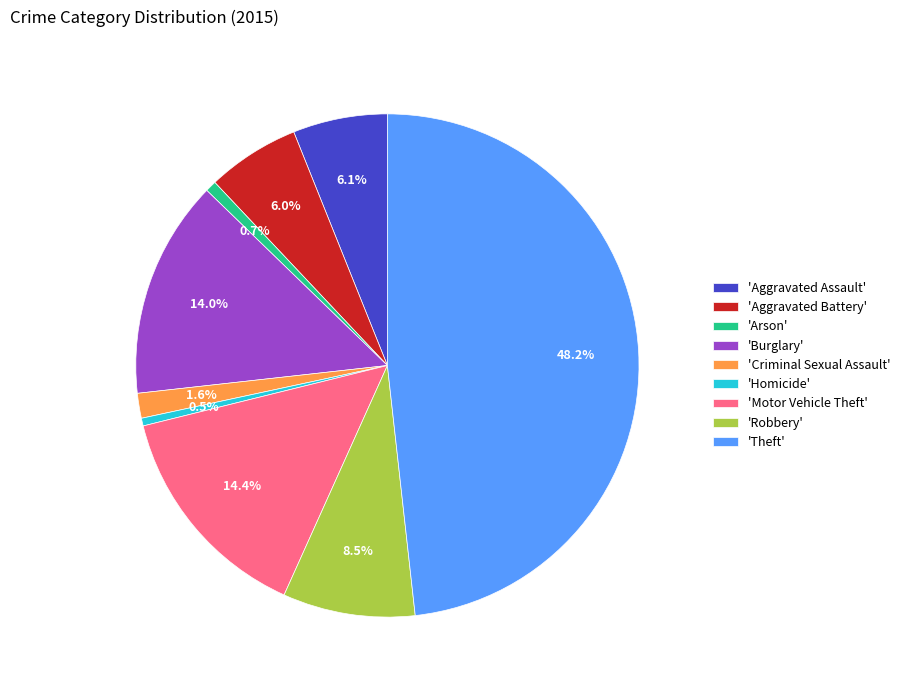

Is there any slice that represents more than half of the pie?

No